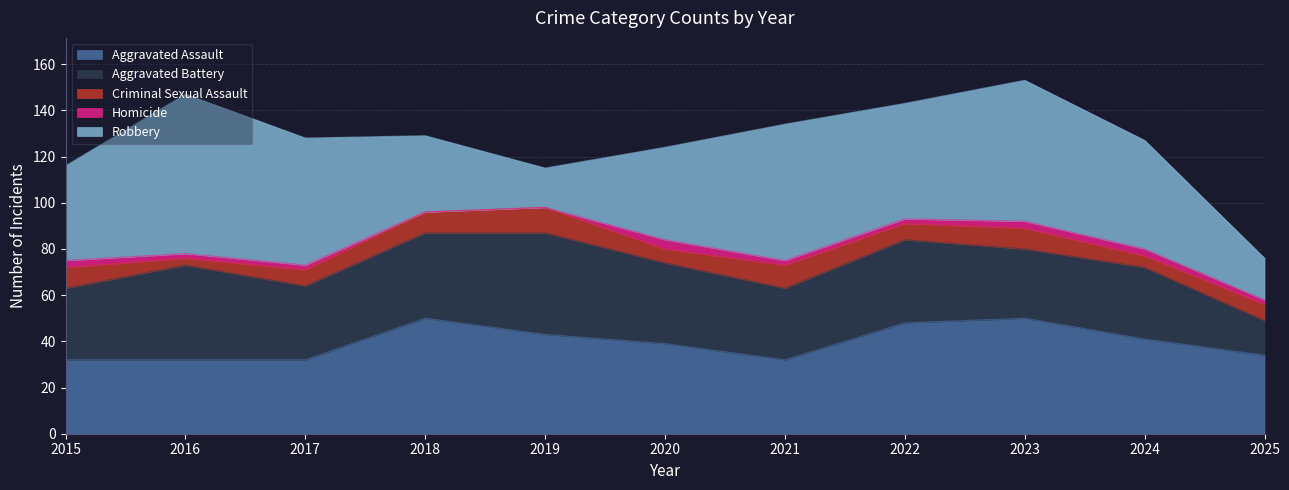

True or false: Homicide has more than 1 points higher than both neighbors.

False